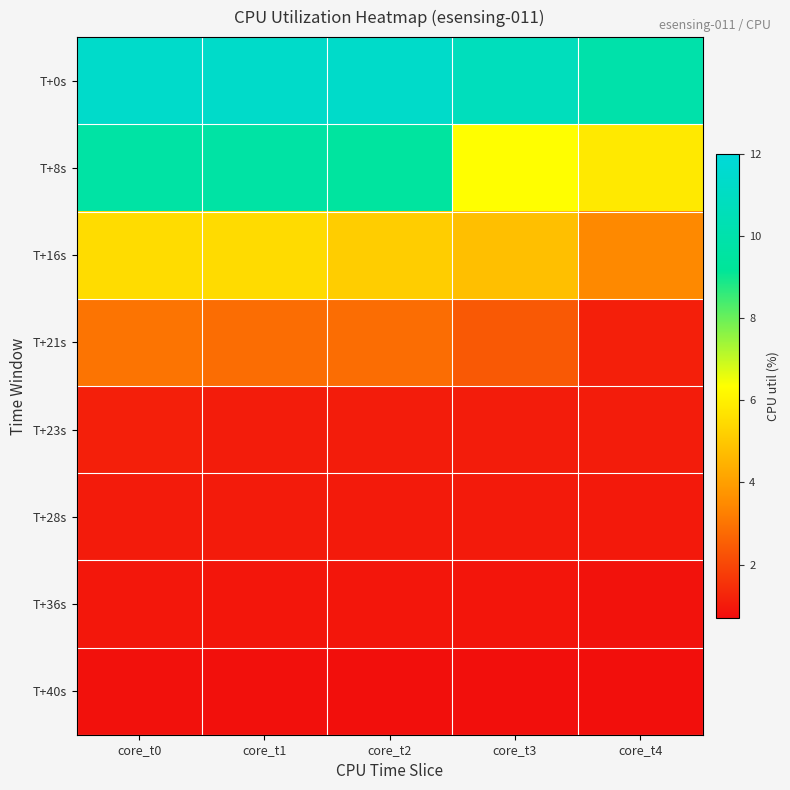

How many data points does each series have?

5